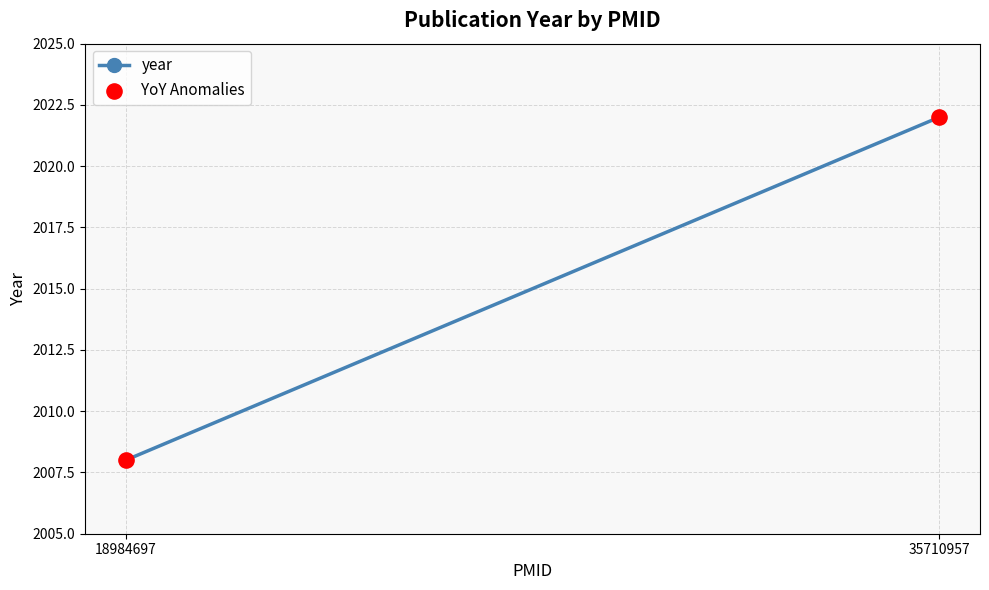

What is the range of Y values (max minus min)?

14